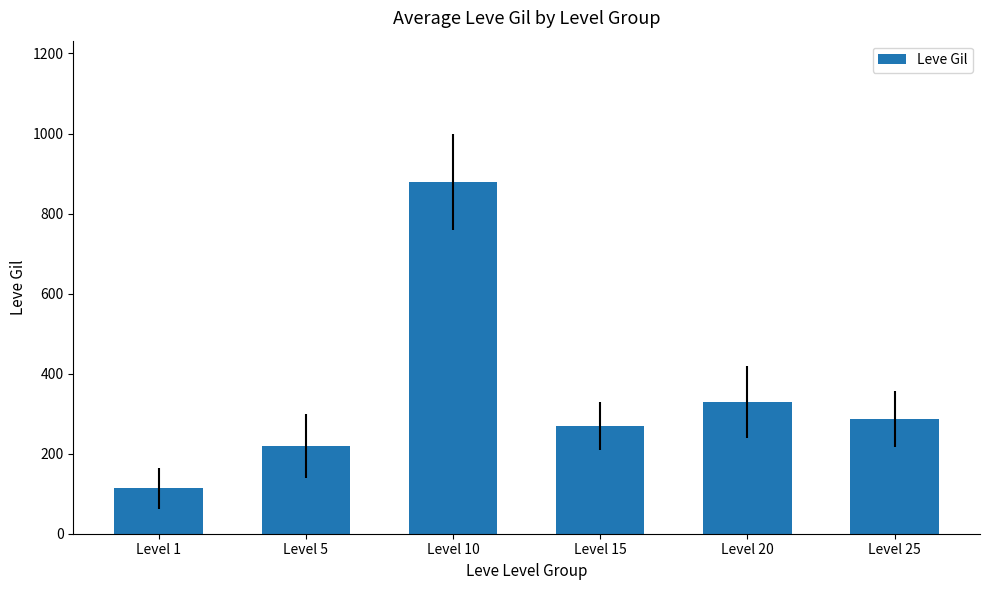

Rank the categories by value from lowest to highest.

Level 1, Level 5, Level 15, Level 25, Level 20, Level 10